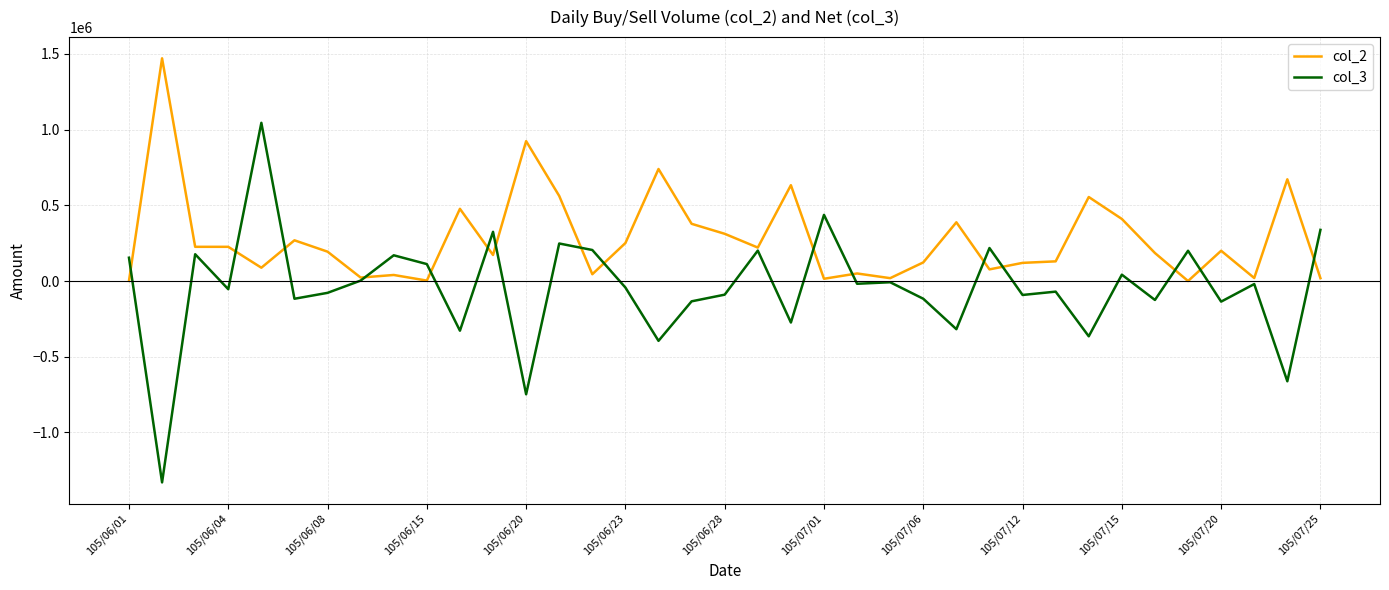

What is the difference between the second highest and second lowest values in the col_3 series?

1185000